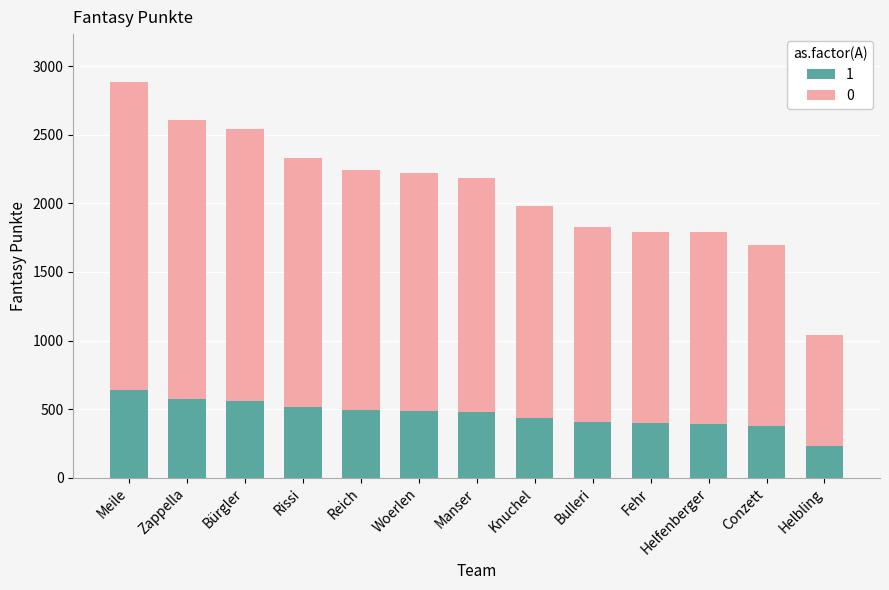

How many data points in 1 are less than 481?

6